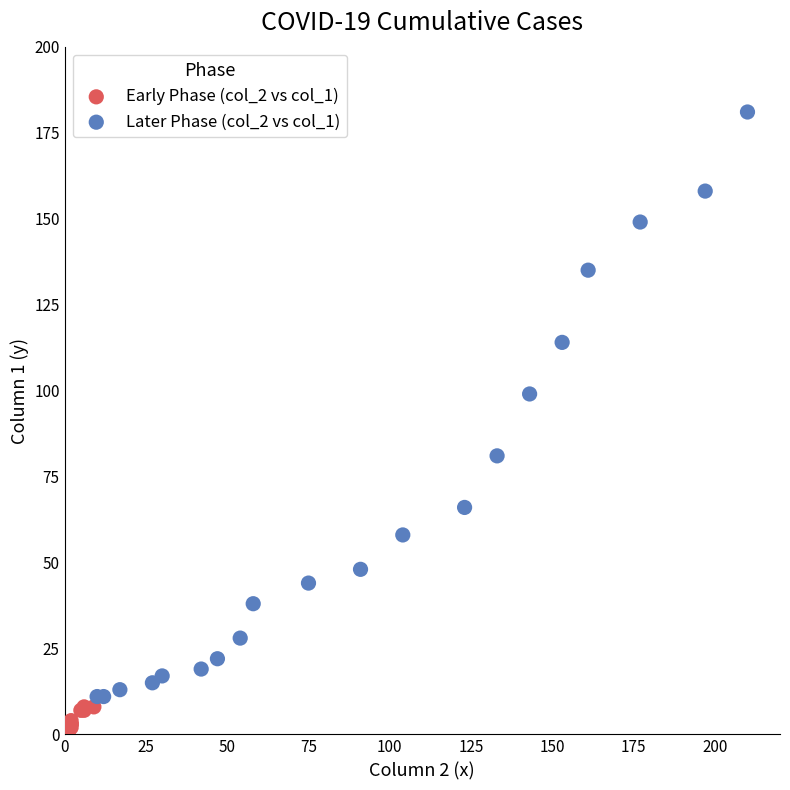

Which series has the largest Y range (max minus min)?

Later Phase (col_2 vs col_1)